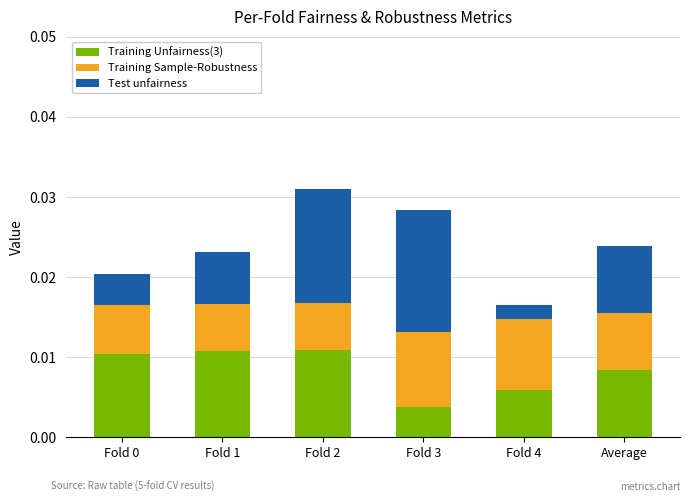

At which label is Training Unfairness(3) closest to 0?

Fold 3